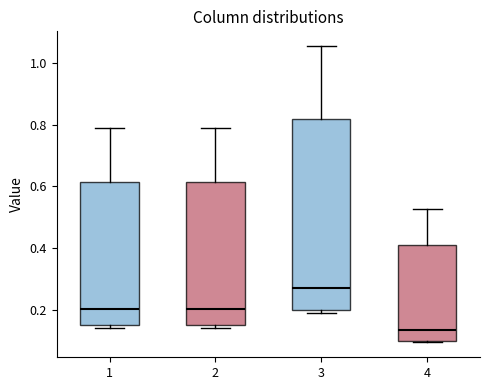

Reading left to right, read every box against the y-axis: the position of its median line, the range the box covers, and the ends of its whiskers. The values are not printed on the chart, so give them approximately, as read against the axis.

1: median 0.20, box 0.16 to 0.62, whiskers 0.14 to 0.80
2: median 0.20, box 0.16 to 0.62, whiskers 0.14 to 0.80
3: median 0.28, box 0.20 to 0.82, whiskers 0.20 (just below the box's lower edge) to 1.06
4: median 0.14, box 0.10 to 0.40, whiskers 0.10 to 0.52